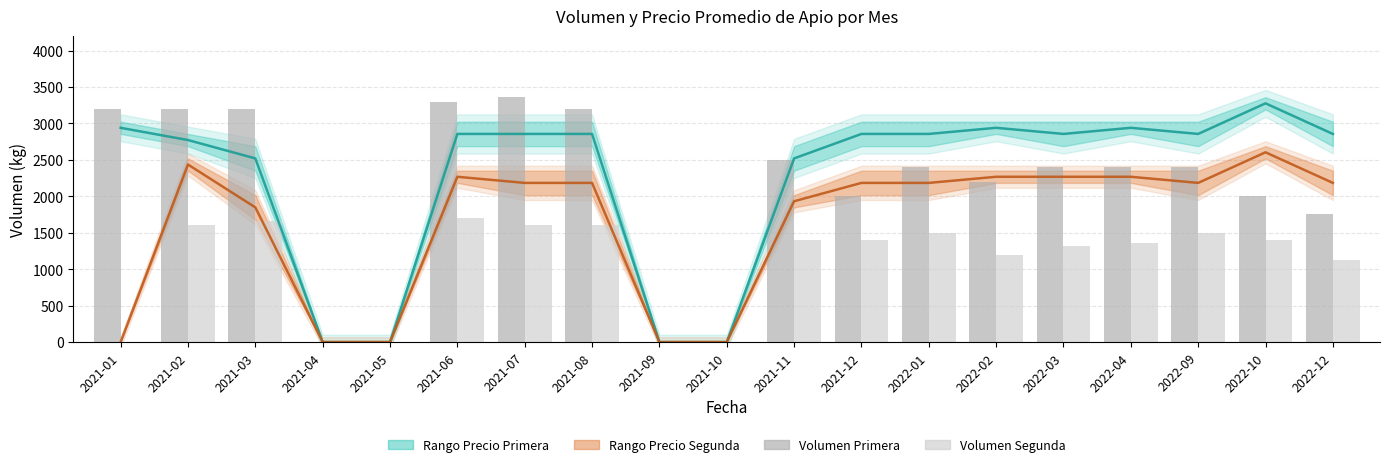

What is the label of the 8th bar from the left?

2021-08